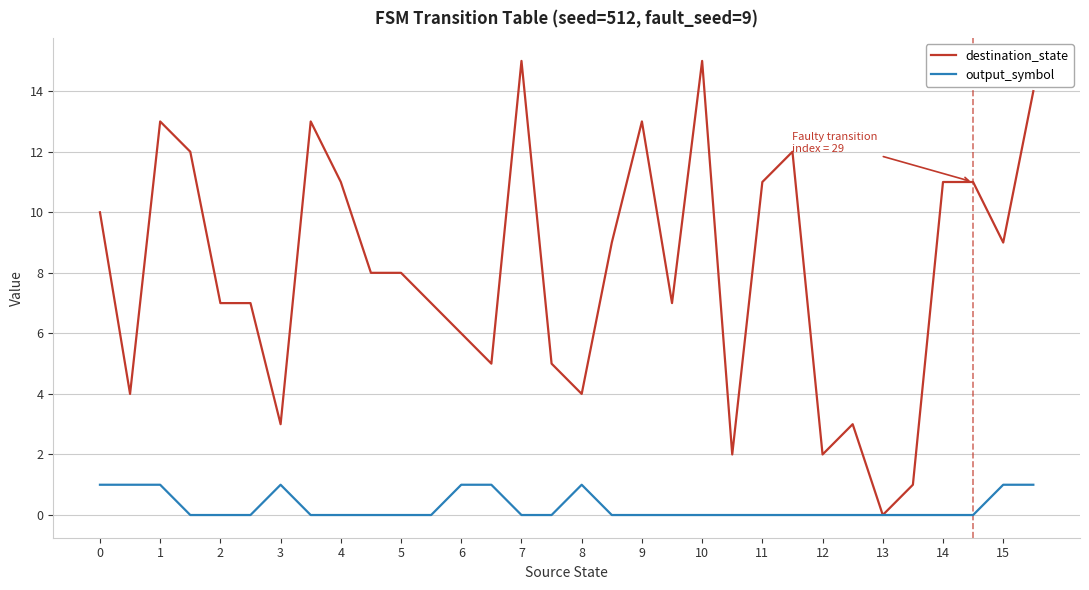

List the series in order of their overall mean, highest first.

destination_state, output_symbol